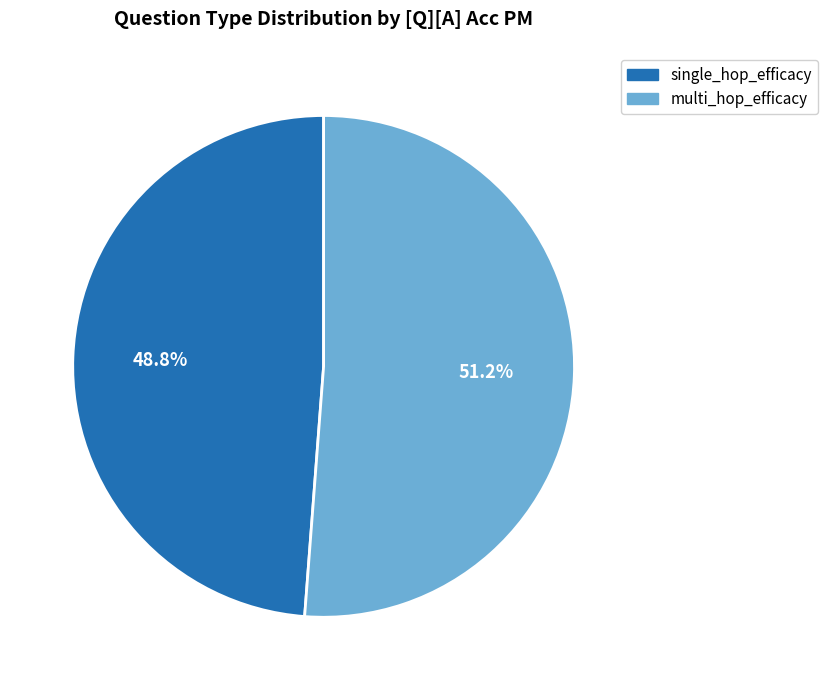

To the nearest percent, what is the combined percentage of single_hop_efficacy and multi_hop_efficacy?

100%